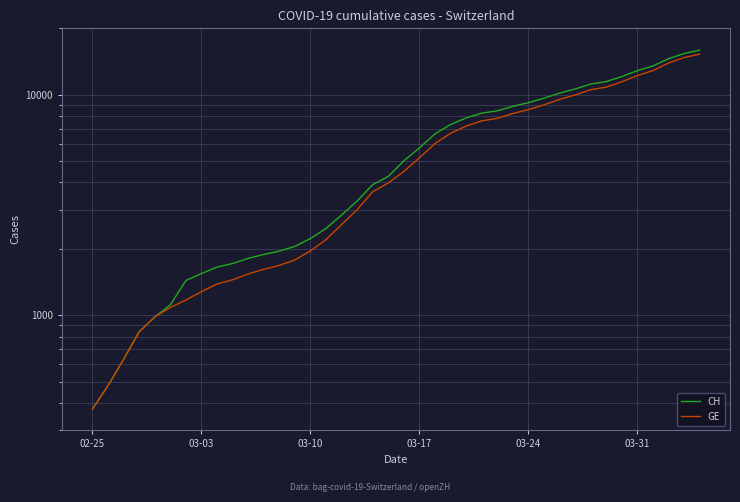

Which has a higher value, 26 or 24?

26